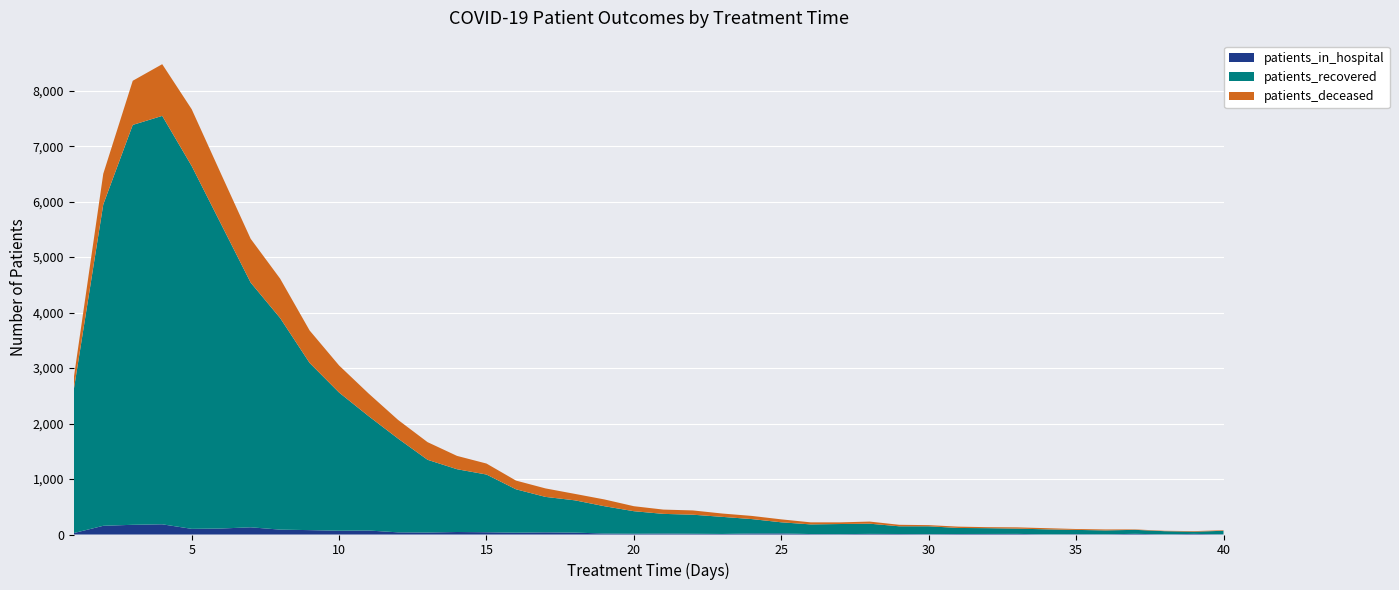

Reading left to right, what are all the values shown in this chart?

patients_recovered: 1=2585	2=5792	3=7208	4=7362	5=6540	6=5484	7=4411	8=3814	9=3014	10=2491	11=2062	12=1690	13=1311	14=1132	15=1040	16=782	17=639	18=582	19=492	20=406	21=354	22=343	23=308	24=259	25=200	26=174	27=182	28=184	29=139	30=142	31=109	32=104	33=95	34=90	35=77	36=70	37=72	38=57	39=40	40=64
patients_deceased: 1=212	2=553	3=796	4=932	5=1024	6=903	7=790	8=710	9=585	10=488	11=408	12=337	13=318	14=240	15=198	16=157	17=153	18=116	19=122	20=90	21=77	22=77	23=60	24=57	25=53	26=37	27=30	28=38	29=27	30=21	31=24	32=18	33=23	34=21	35=16	36=17	37=8	38=7	39=10	40=10
patients_in_hospital: 1=26	2=157	3=175	4=184	5=102	6=108	7=130	8=88	9=79	10=68	11=72	12=39	13=36	14=45	15=41	16=33	17=39	18=34	19=18	20=14	21=18	22=14	23=10	24=19	25=20	26=8	27=7	28=11	29=9	30=6	31=9	32=10	33=11	34=3	35=6	36=4	37=12	38=3	39=11	40=3